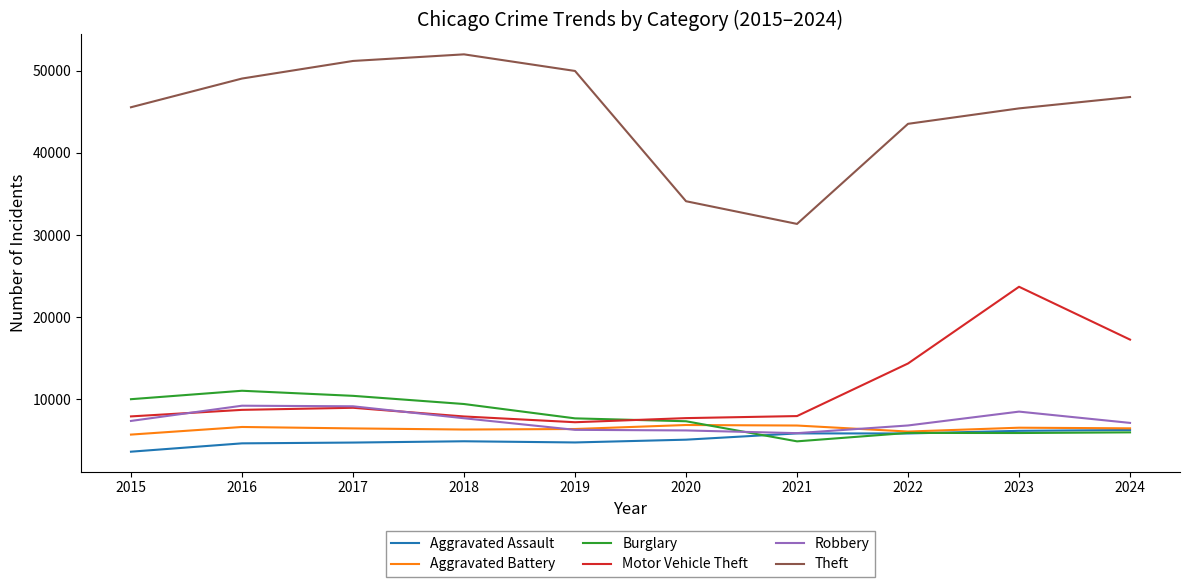

What is the difference between the highest and lowest values at 2018?

47107